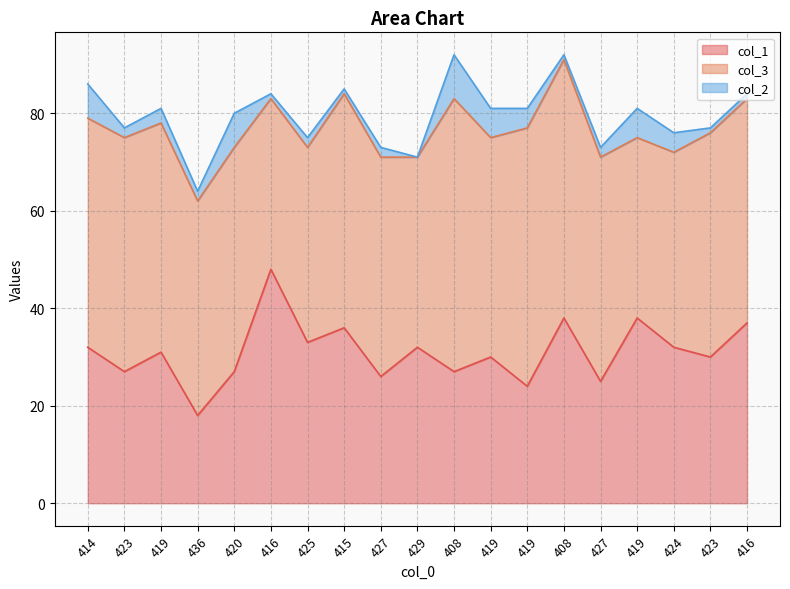

Reading left to right, list all the values displayed in this chart.

col_1: 414=32	423=27	419=31	436=18	420=27	416=48	425=33	415=36	427=26	429=32	408=27	419=30	419=24	408=38	427=25	419=38	424=32	423=30	416=37
col_3: 414=47	423=48	419=47	436=44	420=46	416=35	425=40	415=48	427=45	429=39	408=56	419=45	419=53	408=53	427=46	419=37	424=40	423=46	416=46
col_2: 414=7	423=2	419=3	436=2	420=7	416=1	425=2	415=1	427=2	429=0	408=9	419=6	419=4	408=1	427=2	419=6	424=4	423=1	416=1